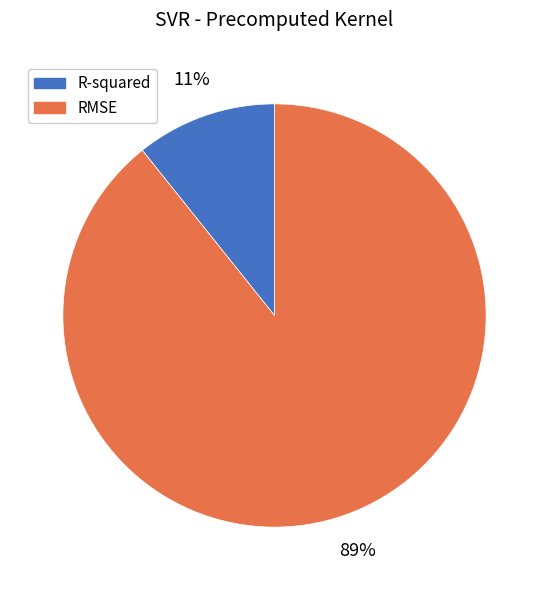

To the nearest percent, what portion does R-squared represent?

11%